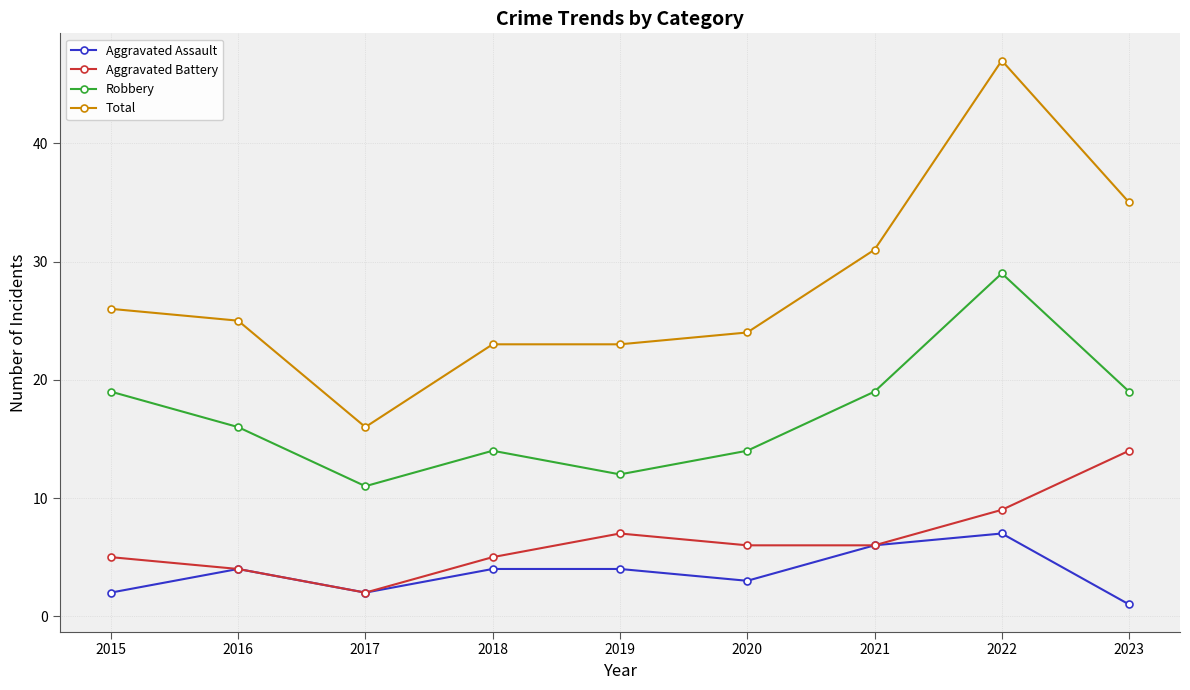

True or false: Total and Aggravated Battery intersect in this chart.

False